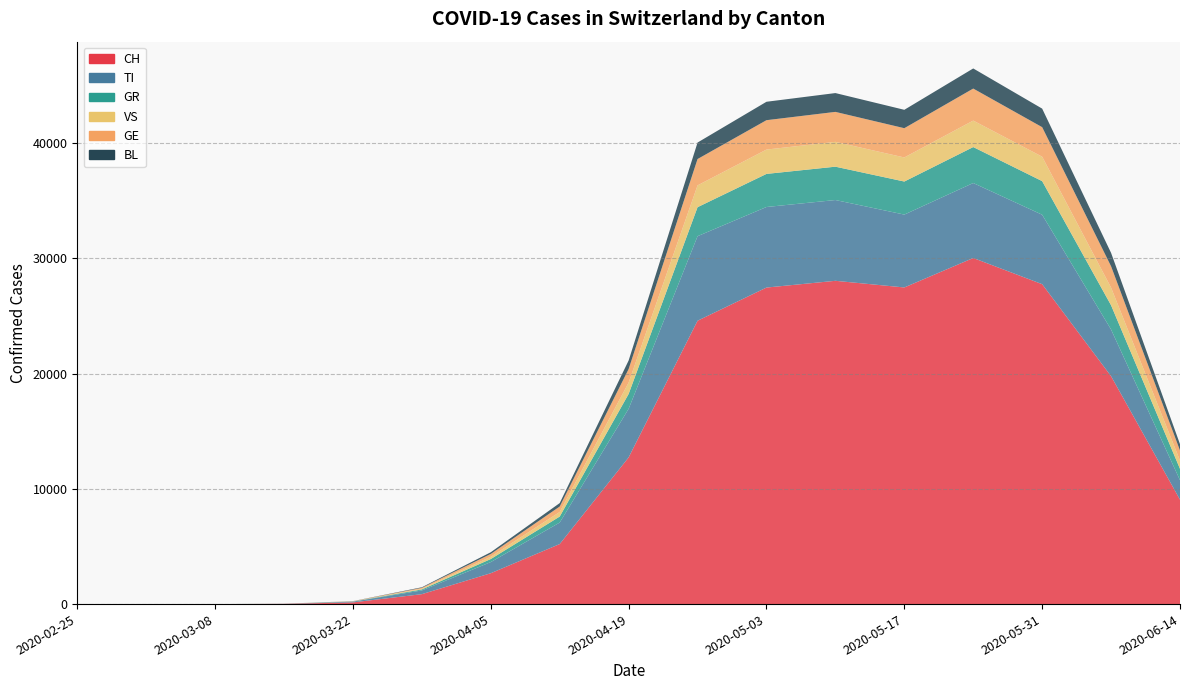

Reading left to right, extract all data points from this chart.

CH: 2020-02-25=0	2020-03-01=0	2020-03-08=0	2020-03-15=19	2020-03-22=148	2020-03-29=862	2020-04-05=2680	2020-04-12=5212	2020-04-19=12734	2020-04-26=24597	2020-05-03=27477	2020-05-10=28063	2020-05-17=27486	2020-05-24=30042	2020-05-31=27770	2020-06-07=19783	2020-06-14=9063
TI: 2020-02-25=0	2020-03-01=0	2020-03-08=0	2020-03-15=7	2020-03-22=65	2020-03-29=323	2020-04-05=969	2020-04-12=1867	2020-04-19=4221	2020-04-26=7339	2020-05-03=6993	2020-05-10=7012	2020-05-17=6325	2020-05-24=6509	2020-05-31=6028	2020-06-07=4052	2020-06-14=1691
GR: 2020-02-25=0	2020-03-01=0	2020-03-08=0	2020-03-15=2	2020-03-22=12	2020-03-29=87	2020-04-05=263	2020-04-12=521	2020-04-19=1289	2020-04-26=2518	2020-05-03=2873	2020-05-10=2895	2020-05-17=2870	2020-05-24=3122	2020-05-31=2918	2020-06-07=2103	2020-06-14=987
VS: 2020-02-25=0	2020-03-01=0	2020-03-08=0	2020-03-15=1	2020-03-22=10	2020-03-29=62	2020-04-05=198	2020-04-12=398	2020-04-19=987	2020-04-26=1893	2020-05-03=2112	2020-05-10=2156	2020-05-17=2089	2020-05-24=2298	2020-05-31=2121	2020-06-07=1532	2020-06-14=721
GE: 2020-02-25=0	2020-03-01=0	2020-03-08=0	2020-03-15=2	2020-03-22=14	2020-03-29=79	2020-04-05=243	2020-04-12=472	2020-04-19=1176	2020-04-26=2287	2020-05-03=2551	2020-05-10=2601	2020-05-17=2541	2020-05-24=2780	2020-05-31=2563	2020-06-07=1853	2020-06-14=873
BL: 2020-02-25=0	2020-03-01=0	2020-03-08=0	2020-03-15=1	2020-03-22=8	2020-03-29=48	2020-04-05=149	2020-04-12=298	2020-04-19=740	2020-04-26=1431	2020-05-03=1599	2020-05-10=1633	2020-05-17=1596	2020-05-24=1746	2020-05-31=1610	2020-06-07=1163	2020-06-14=547